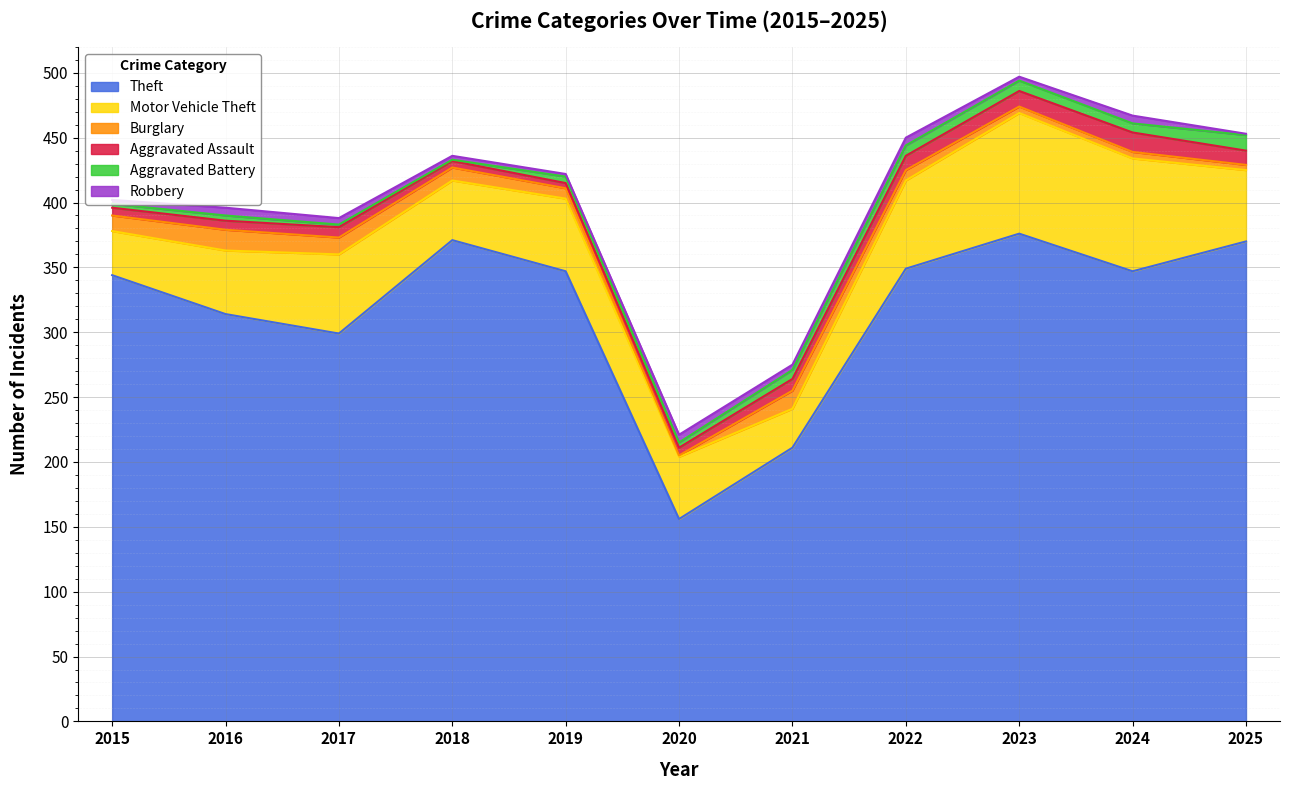

Is the value of Motor Vehicle Theft at 2017 greater than the value of Robbery at 2025?

Yes